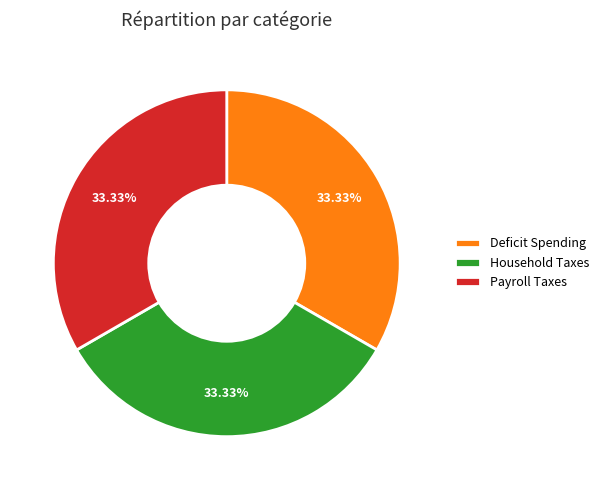

Does any single category account for the majority?

No